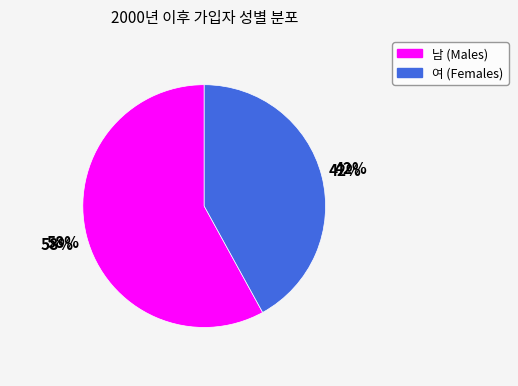

What percentage is the 남 slice, to the nearest percent?

58%